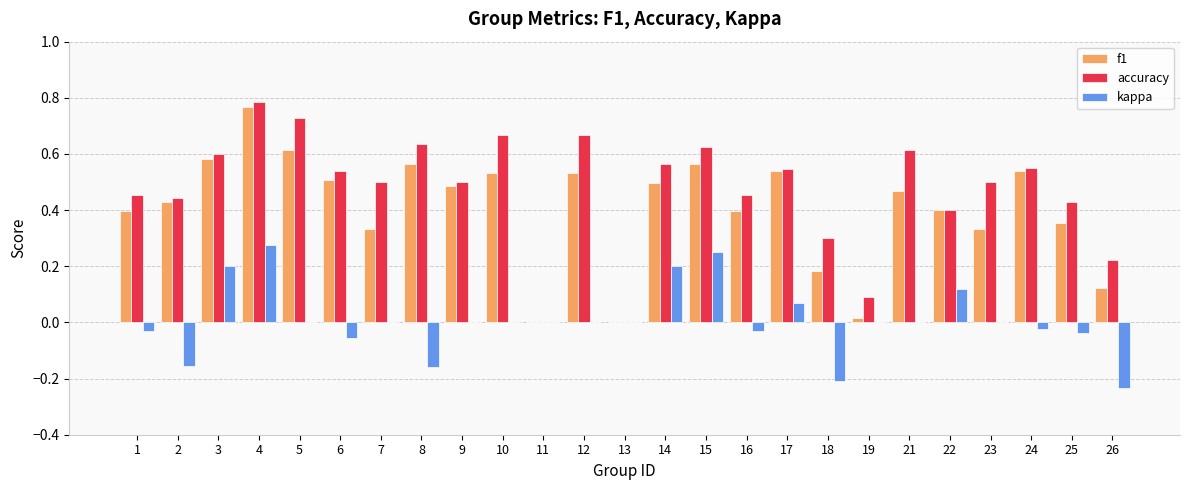

Are the bars horizontal?

No